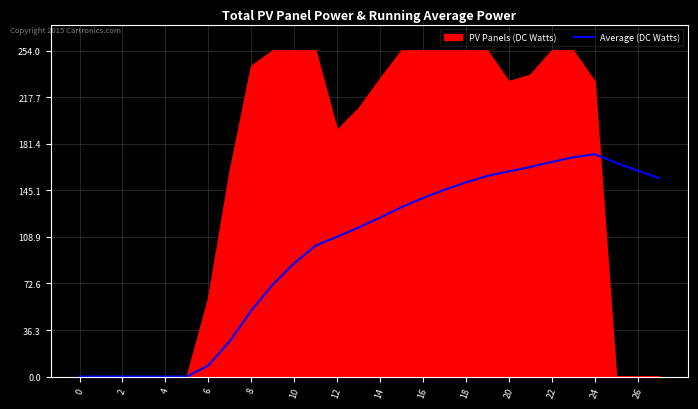

Count the number of data series in this chart.

2